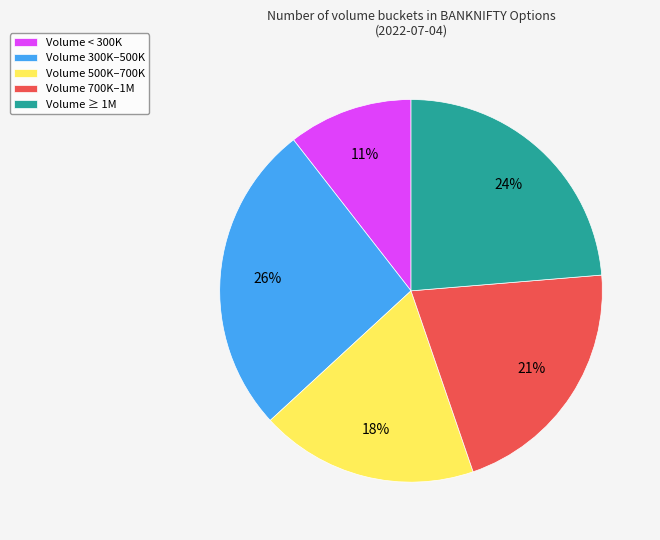

The Volume 700K–1M slice represents 21% of the pie. True or false?

True